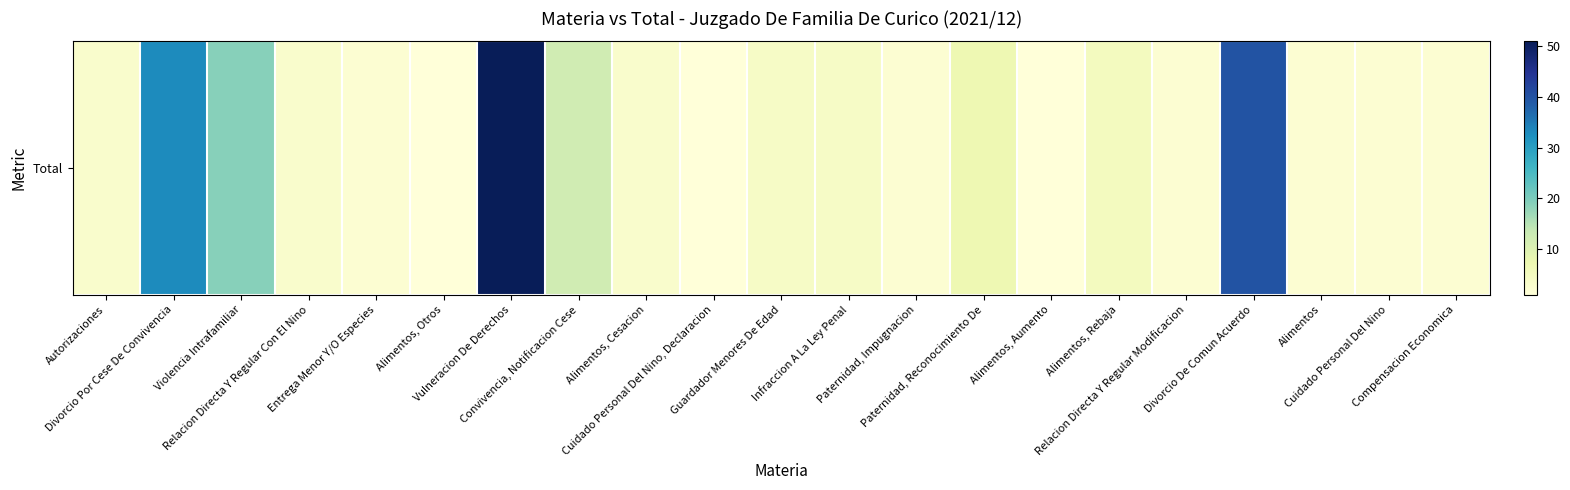

Reading left to right, what are all the values shown in this chart?

Autorizaciones=3	Divorcio Por Cese De Convivencia=33	Violencia Intrafamiliar=19	Relacion Directa Y Regular Con El Nino=3	Entrega Menor Y/O Especies=2	Alimentos, Otros=1	Vulneracion De Derechos=51	Convivencia, Notificacion Cese=12	Alimentos, Cesacion=3	Cuidado Personal Del Nino, Declaracion=1	Guardador Menores De Edad=4	Infraccion A La Ley Penal=4	Paternidad, Impugnacion=2	Paternidad, Reconocimiento De=7	Alimentos, Aumento=1	Alimentos, Rebaja=5	Relacion Directa Y Regular Modificacion=2	Divorcio De Comun Acuerdo=40	Alimentos=2	Cuidado Personal Del Nino=2	Compensacion Economica=2